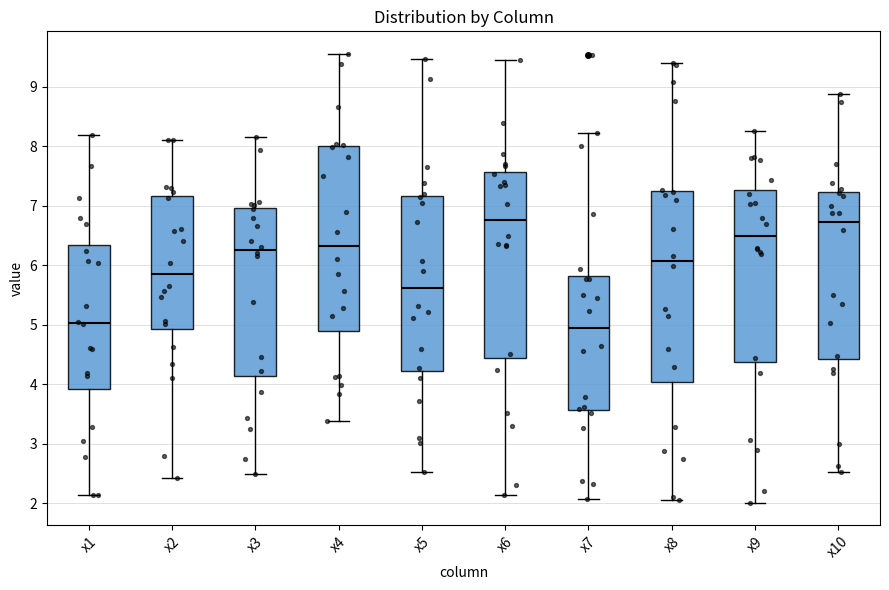

Reading left to right, read every box against the y-axis: the position of its median line, the range the box covers, and the ends of its whiskers. The values are not printed on the chart, so give them approximately, as read against the axis.

x1: median 5.0, box 3.9 to 6.3, whiskers 2.1 to 8.2
x2: median 5.8, box 4.9 to 7.2, whiskers 2.4 to 8.1
x3: median 6.3, box 4.1 to 7.0, whiskers 2.5 to 8.2
x4: median 6.3, box 4.9 to 8.0, whiskers 3.4 to 9.6
x5: median 5.6, box 4.2 to 7.2, whiskers 2.5 to 9.5
x6: median 6.8, box 4.4 to 7.6, whiskers 2.1 to 9.5
x7: median 4.9, box 3.6 to 5.8, whiskers 2.1 to 8.2
x8: median 6.1, box 4.0 to 7.2, whiskers 2.1 to 9.4
x9: median 6.5, box 4.4 to 7.3, whiskers 2.0 to 8.3
x10: median 6.7, box 4.4 to 7.2, whiskers 2.5 to 8.9